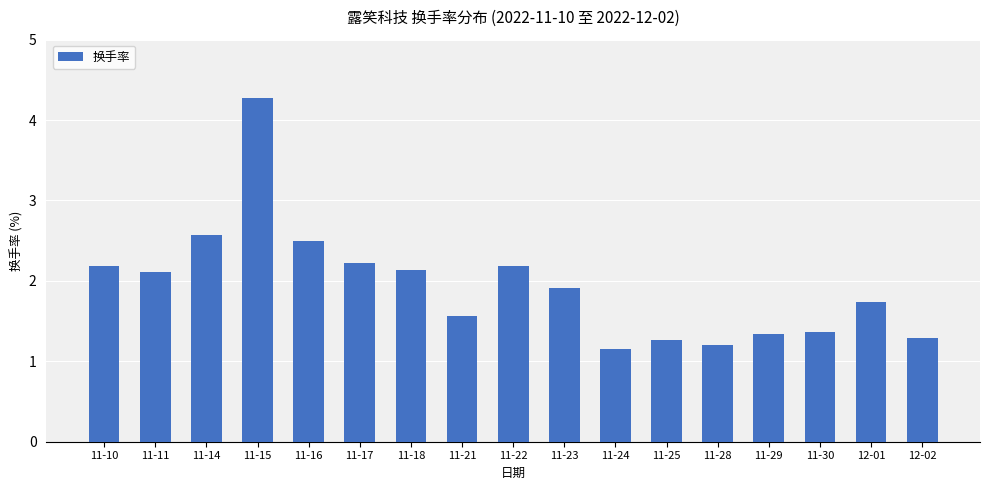

What is the sum of the values at 11-24 and 11-23?

3.1